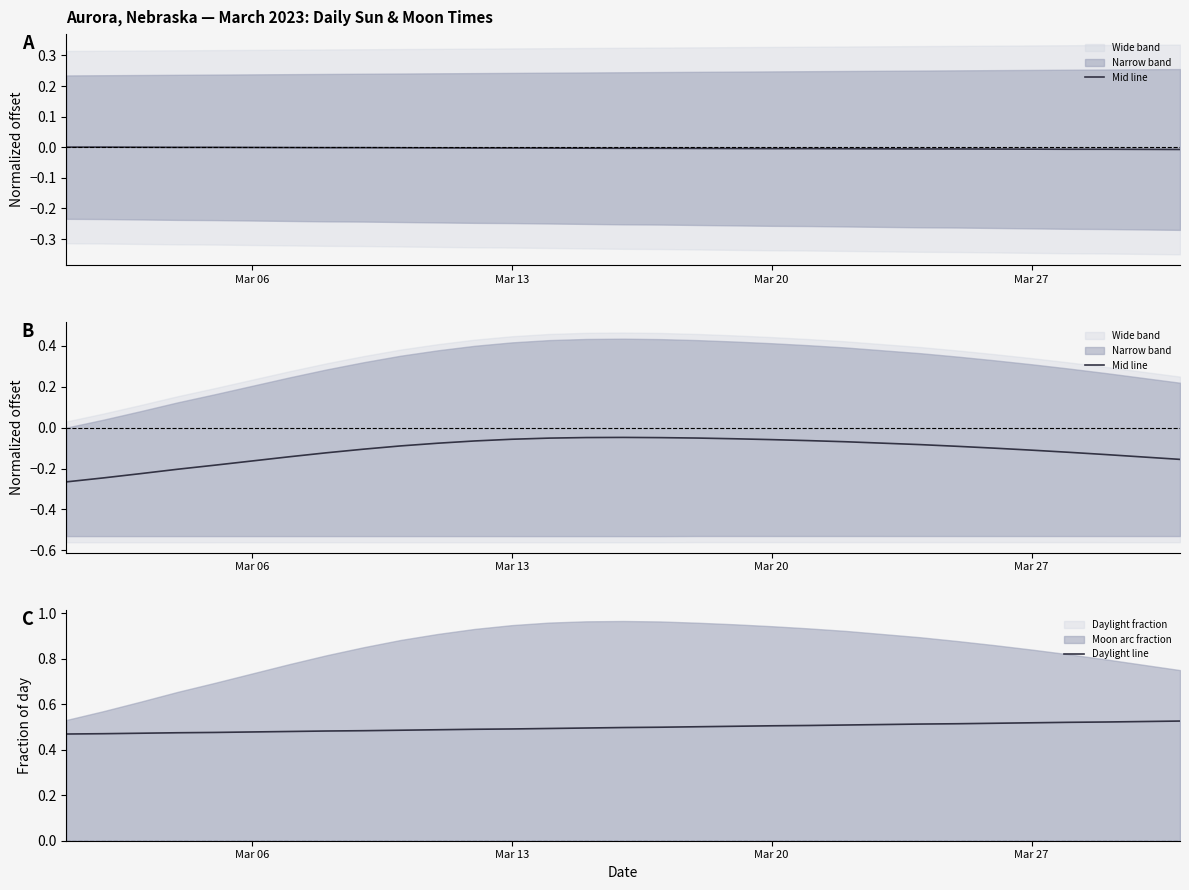

True or false: Mid line has more than 2 points higher than both neighbors.

False